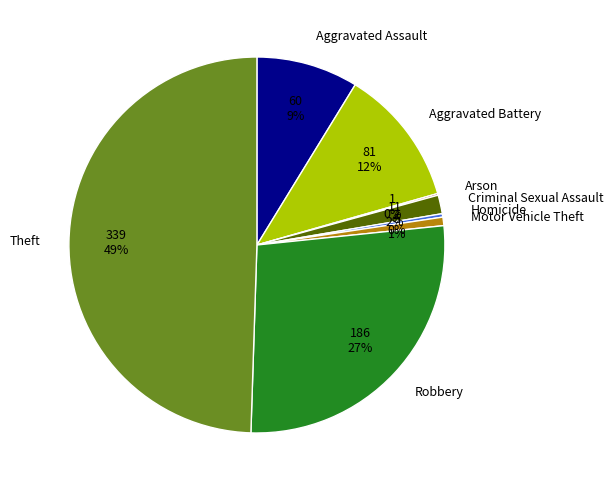

Which has a higher value, Aggravated Battery or Aggravated Assault?

Aggravated Battery